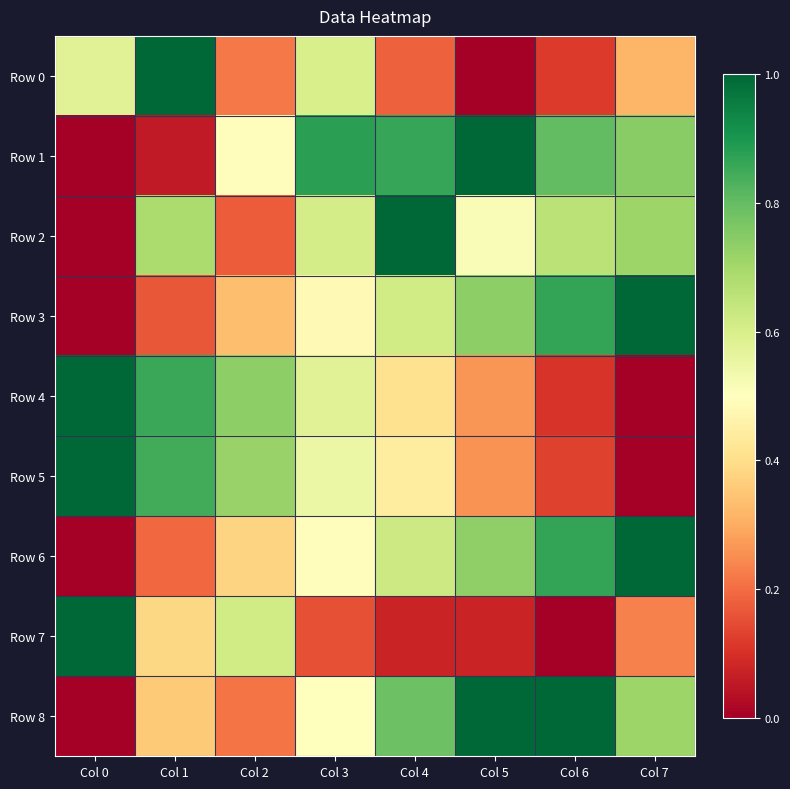

Reading left to right, what are all the values shown in this chart?

Row 0: Col 0=0.6	Col 1=1.0	Col 2=0.2	Col 3=0.6	Col 4=0.2	Col 5=0.0	Col 6=0.1	Col 7=0.3
Row 1: Col 0=0.0	Col 1=0.1	Col 2=0.5	Col 3=0.9	Col 4=0.9	Col 5=1.0	Col 6=0.8	Col 7=0.7
Row 2: Col 0=0.0	Col 1=0.7	Col 2=0.2	Col 3=0.6	Col 4=1.0	Col 5=0.5	Col 6=0.7	Col 7=0.7
Row 3: Col 0=0.0	Col 1=0.2	Col 2=0.3	Col 3=0.5	Col 4=0.6	Col 5=0.7	Col 6=0.9	Col 7=1.0
Row 4: Col 0=1.0	Col 1=0.9	Col 2=0.7	Col 3=0.6	Col 4=0.4	Col 5=0.3	Col 6=0.1	Col 7=0.0
Row 5: Col 0=1.0	Col 1=0.8	Col 2=0.7	Col 3=0.6	Col 4=0.4	Col 5=0.3	Col 6=0.1	Col 7=0.0
Row 6: Col 0=0.0	Col 1=0.2	Col 2=0.4	Col 3=0.5	Col 4=0.6	Col 5=0.7	Col 6=0.9	Col 7=1.0
Row 7: Col 0=1.0	Col 1=0.4	Col 2=0.6	Col 3=0.2	Col 4=0.1	Col 5=0.1	Col 6=0.0	Col 7=0.2
Row 8: Col 0=0.0	Col 1=0.4	Col 2=0.2	Col 3=0.5	Col 4=0.8	Col 5=1.0	Col 6=1.0	Col 7=0.7